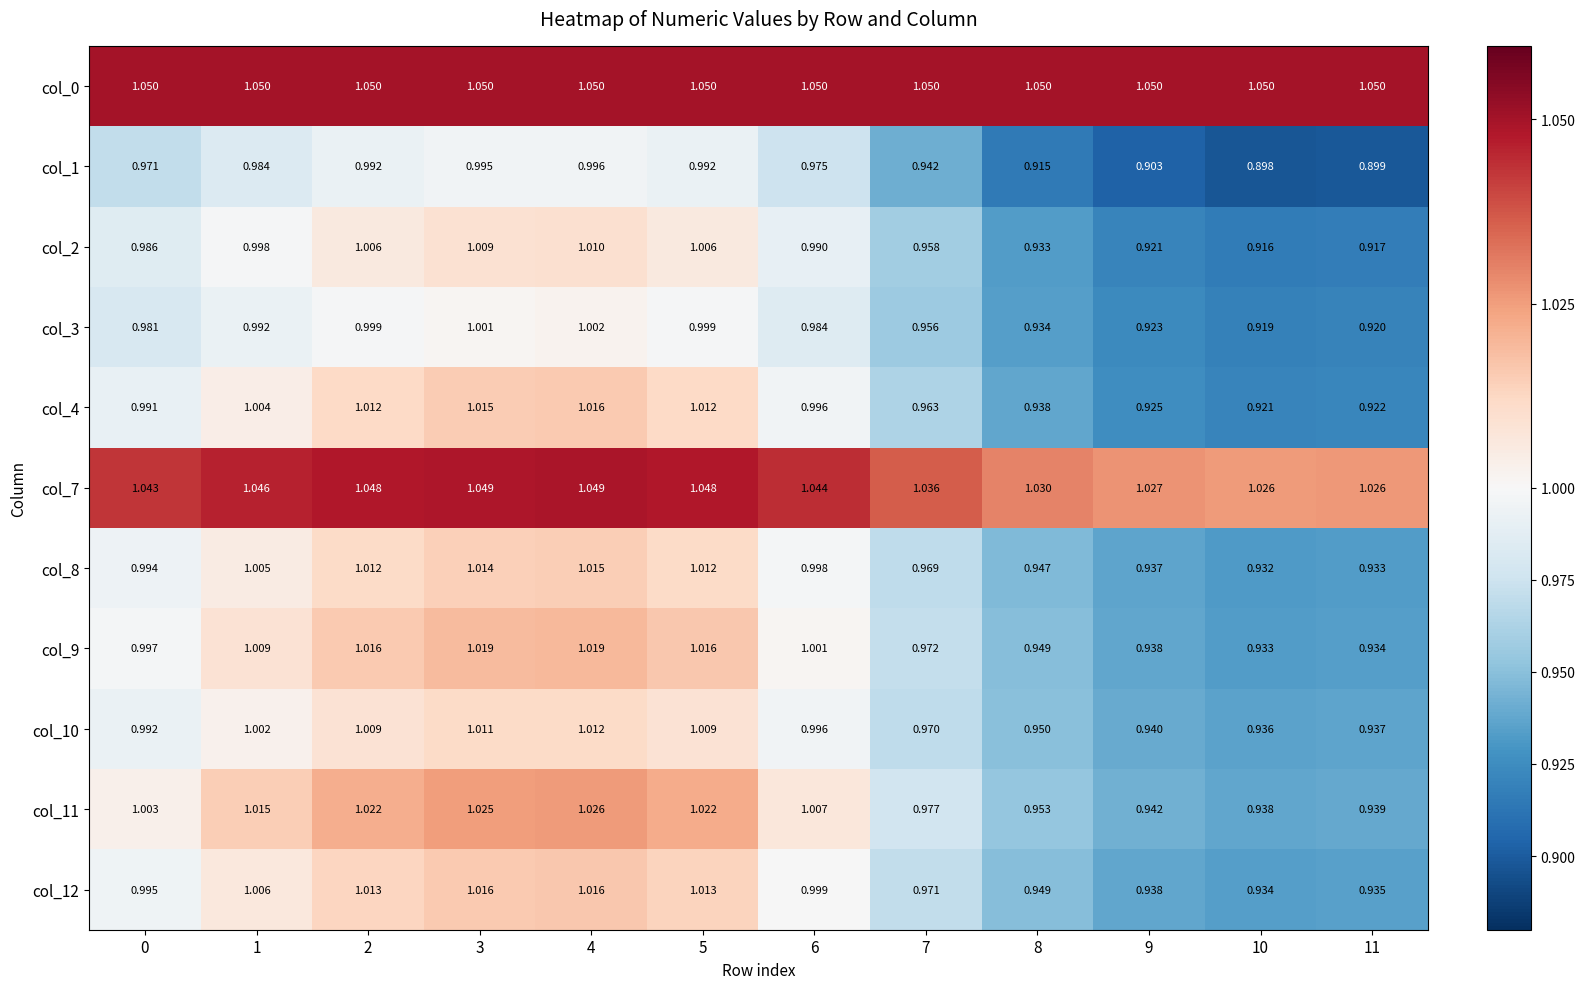

How many distinct data groups are displayed?

11